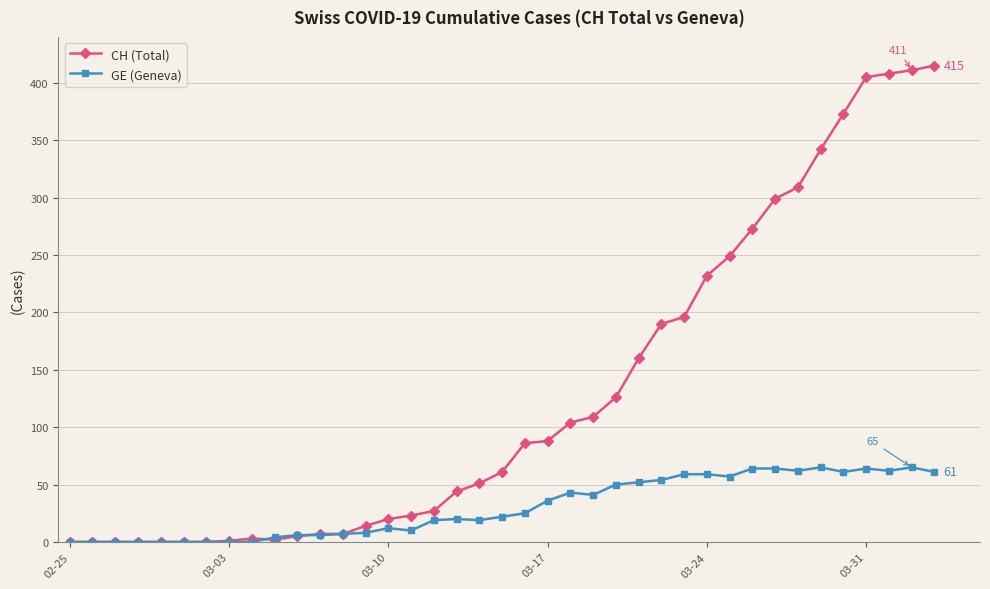

True or false: CH (Total) has more than 0 points higher than both neighbors.

True